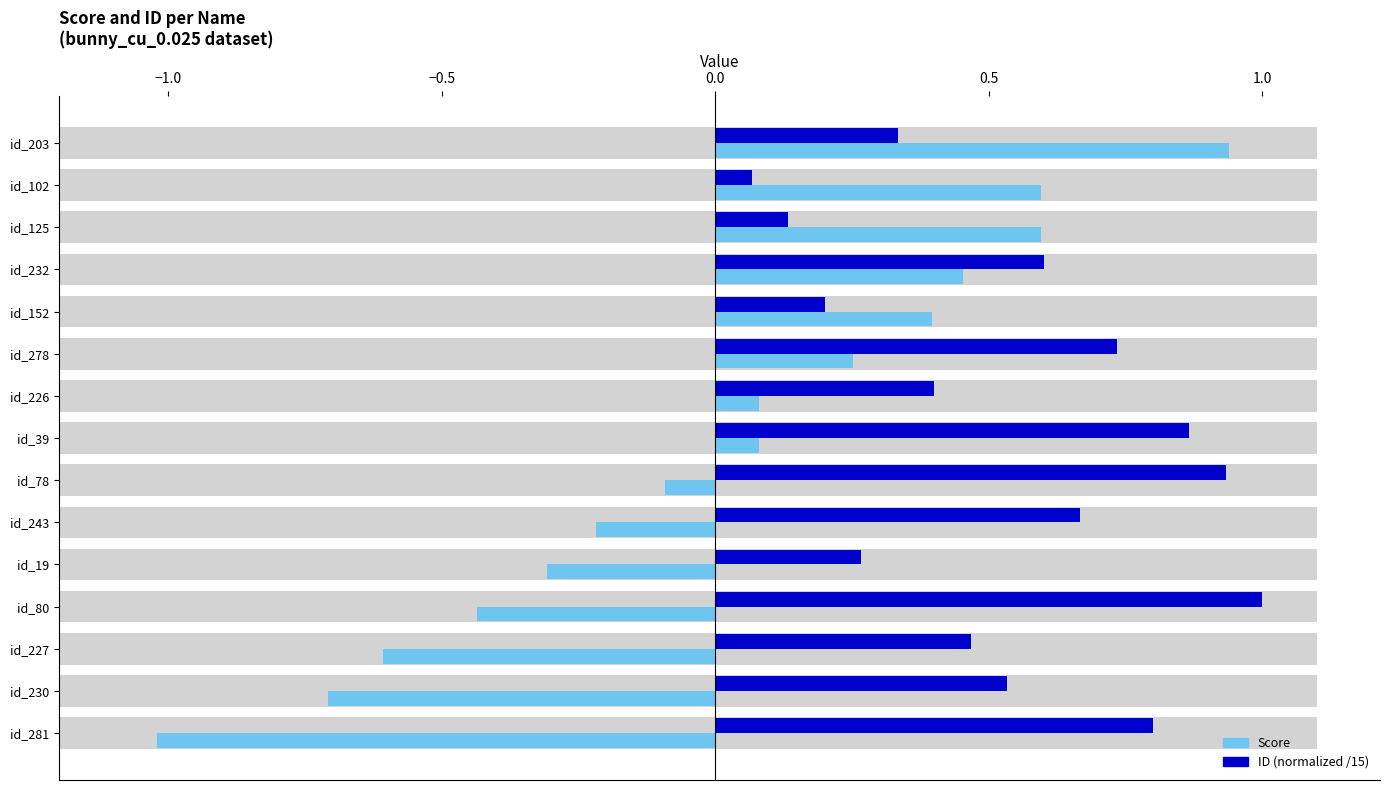

The ID (normalized /15) series shows 1.2 at id_281. True or false?

False